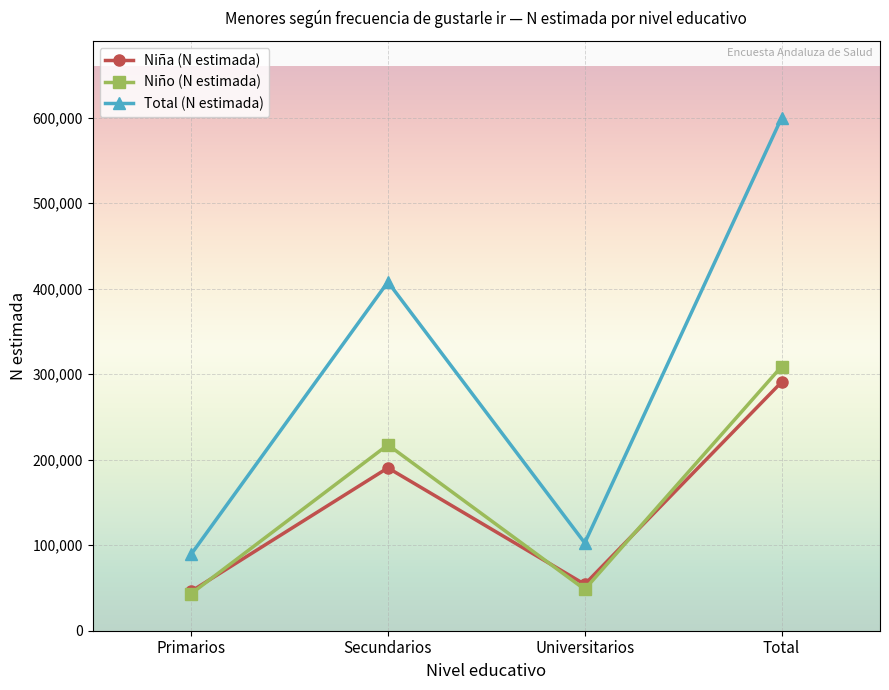

What is the approximate value of Niño (N estimada) at Primarios?

43224